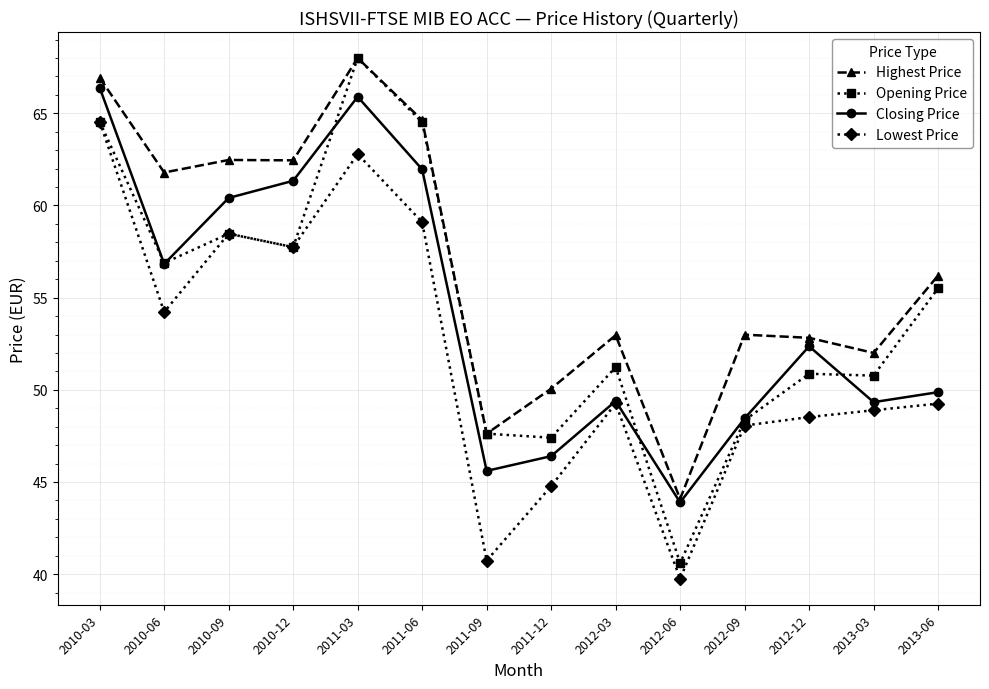

At which category is the sum across all series the highest?

2011-03